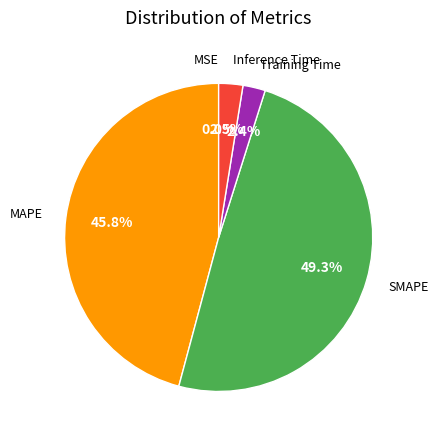

Is there any slice that represents more than half of the pie?

No